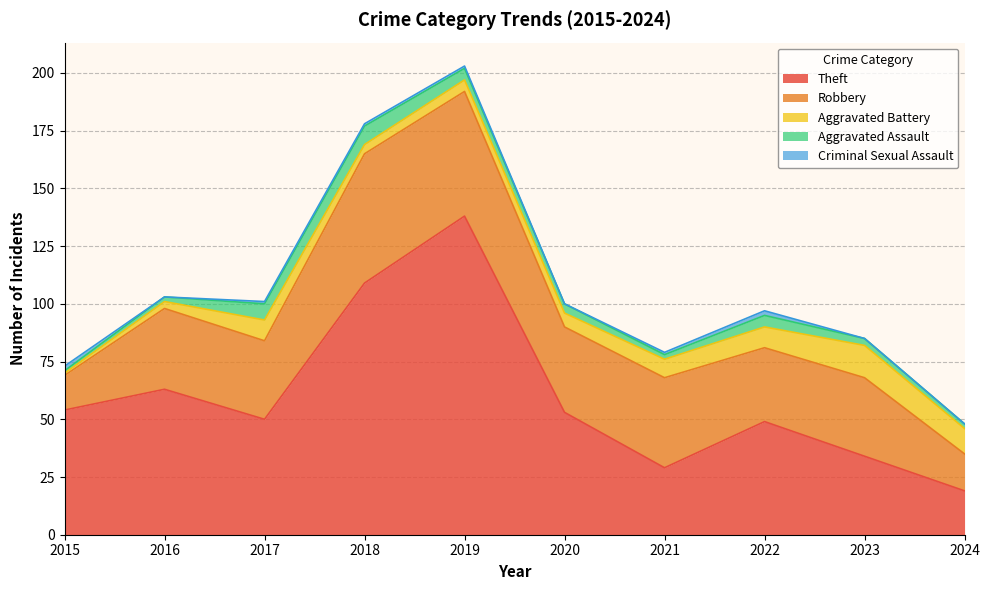

The value of Aggravated Assault at 2018 is 12. True or false?

False